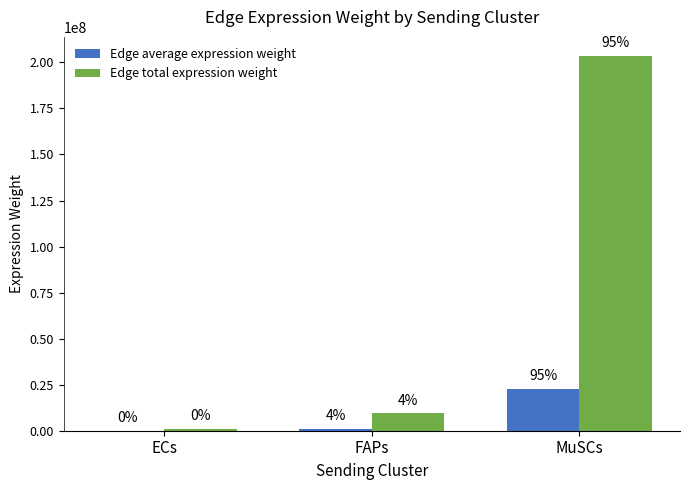

Where is Edge average expression weight nearest to the value 11365575?

FAPs